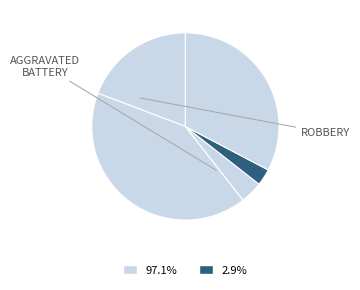

How many slices are in this pie chart?

5